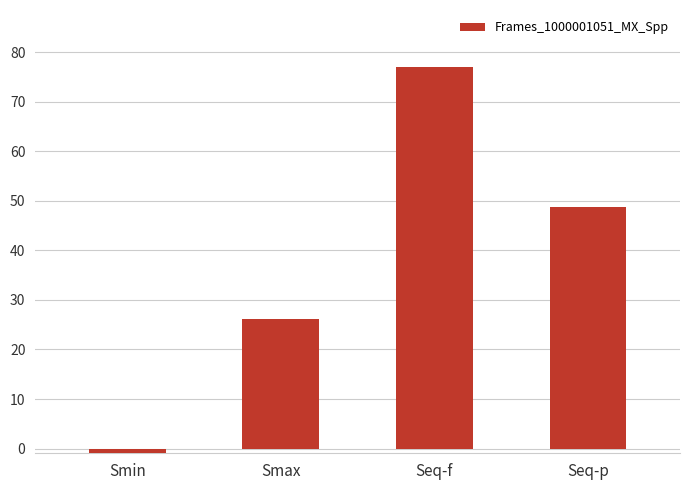

Reading left to right, transcribe all the data shown in this chart.

Smin=-1.0	Smax=26.1	Seq-f=77.0	Seq-p=48.8